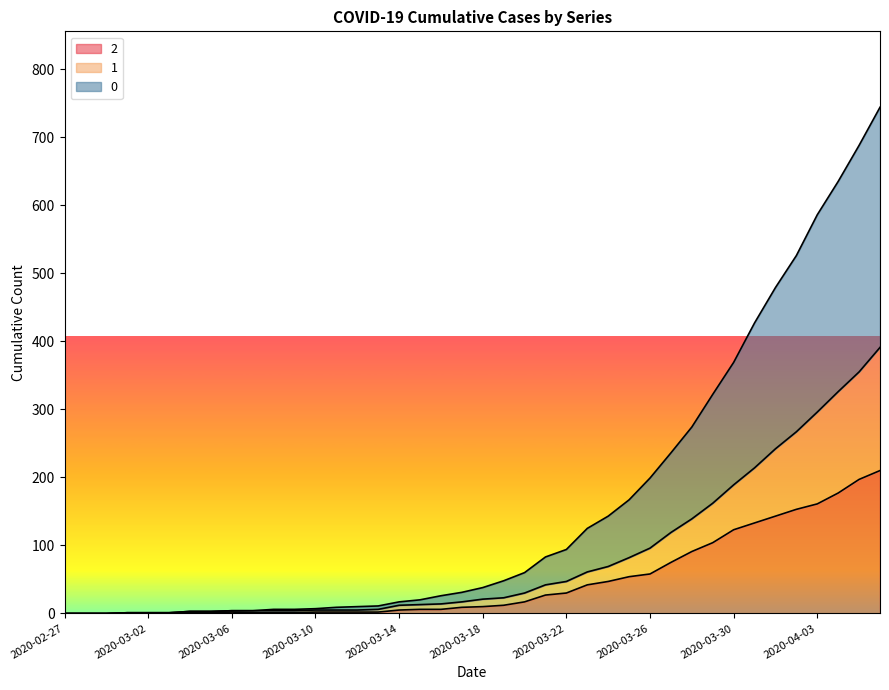

How many categories are shown in the chart?

40